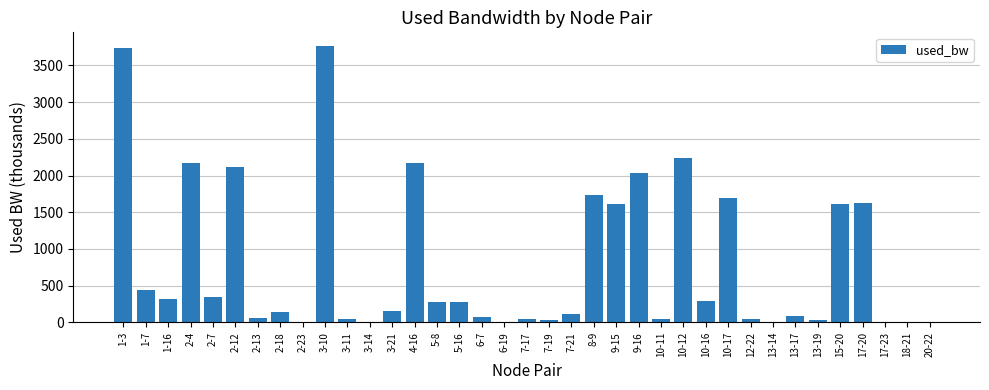

The value at 2-7 is 346.0. True or false?

True